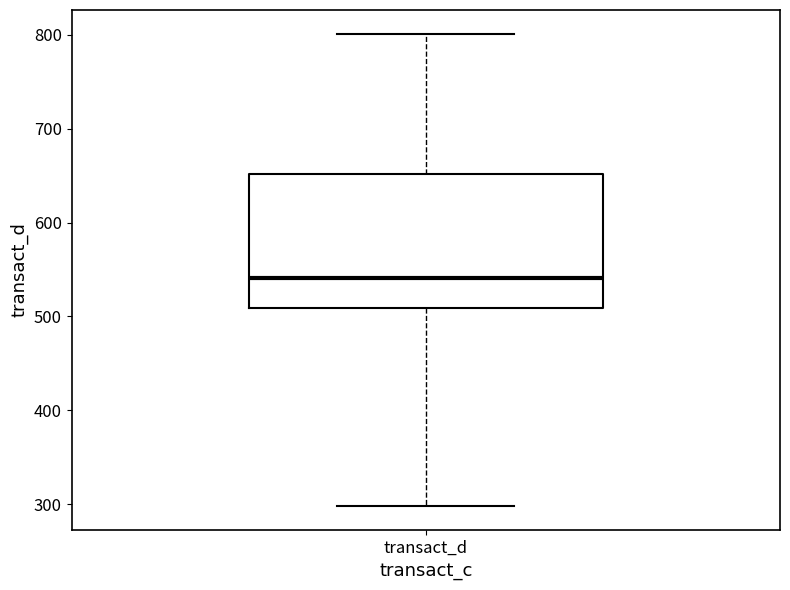

Read this box plot against the y-axis: the position of the median line, the range covered by the box, and the ends of both whiskers. The values are not printed on the chart, so give them approximately, as read against the axis.

median 540, box 510 to 650, whiskers 300 to 800